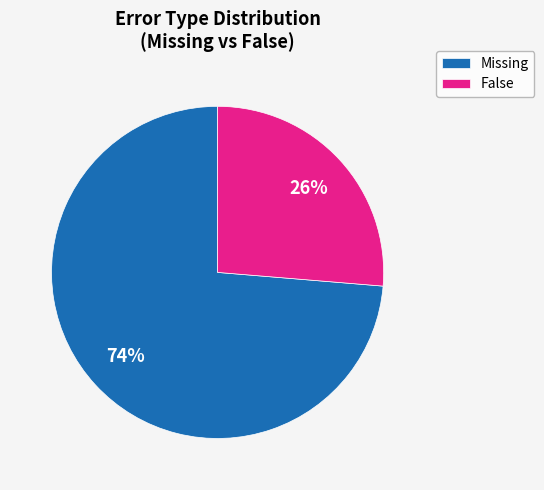

Rank the categories by value from highest to lowest.

Missing, False